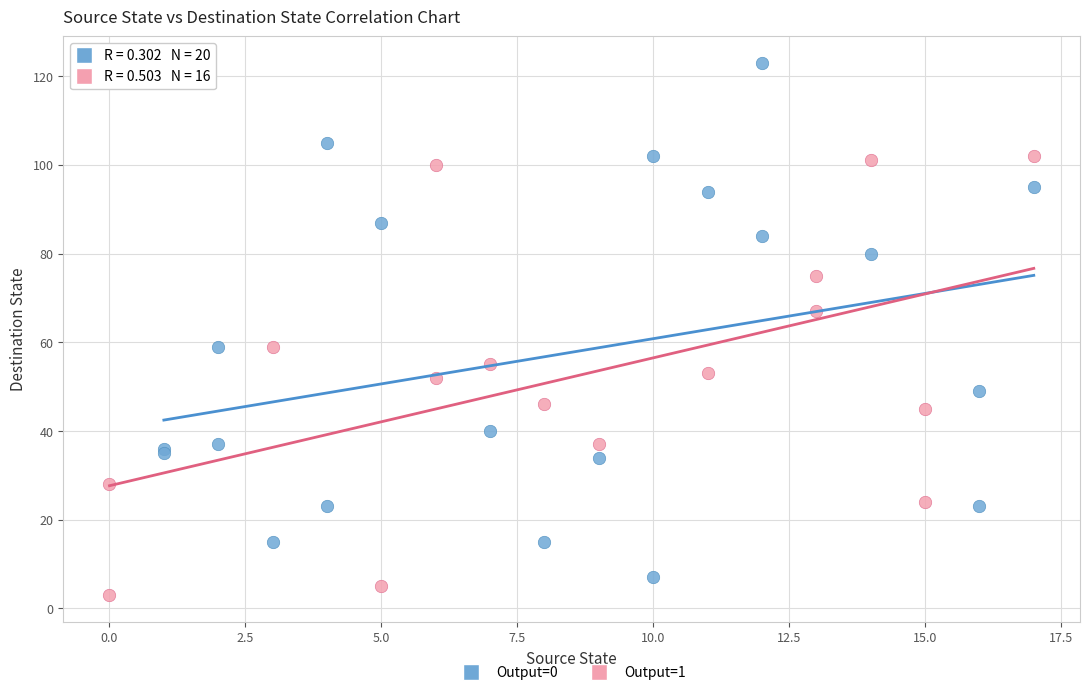

Which series reaches the maximum Y coordinate?

Output=0